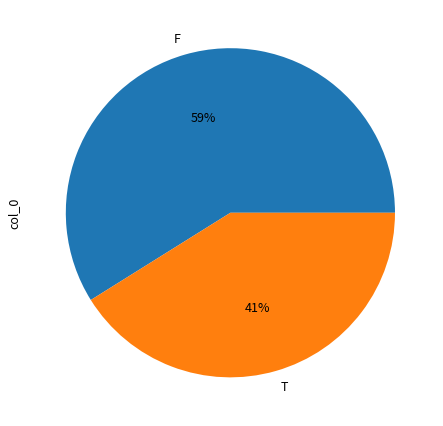

To the nearest percent, what percentage of the pie is F?

59%